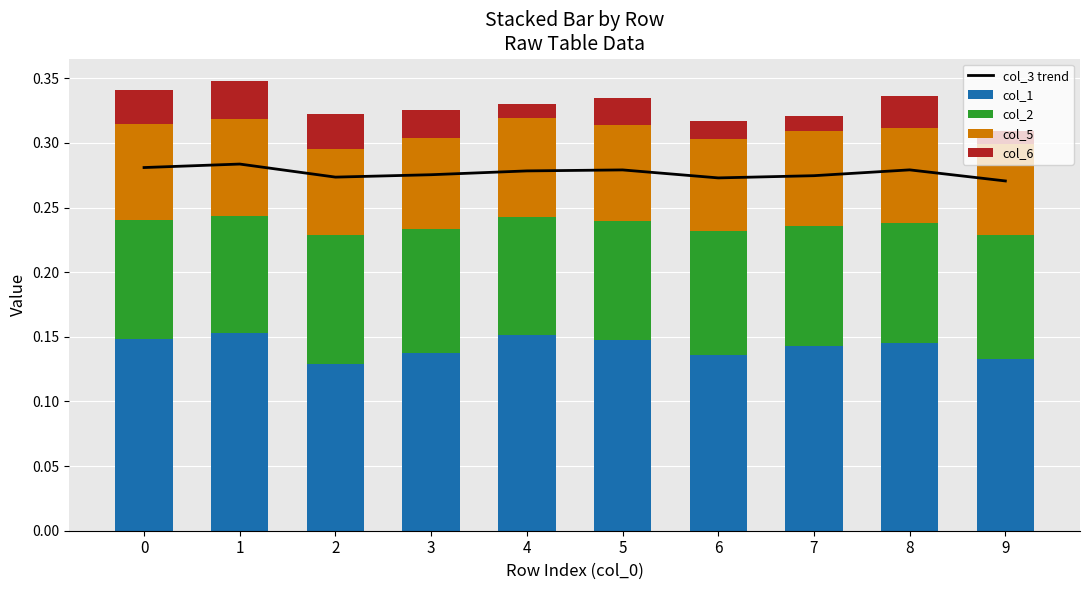

What is the value of the col_5 bar at the 5th from the left?

0.1